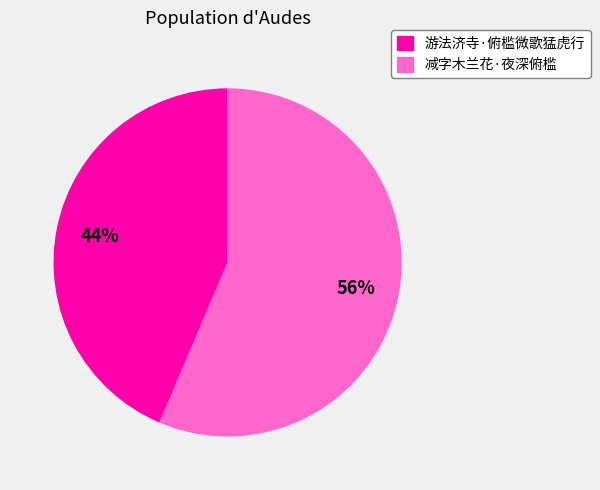

Count the number of slices in the pie.

2